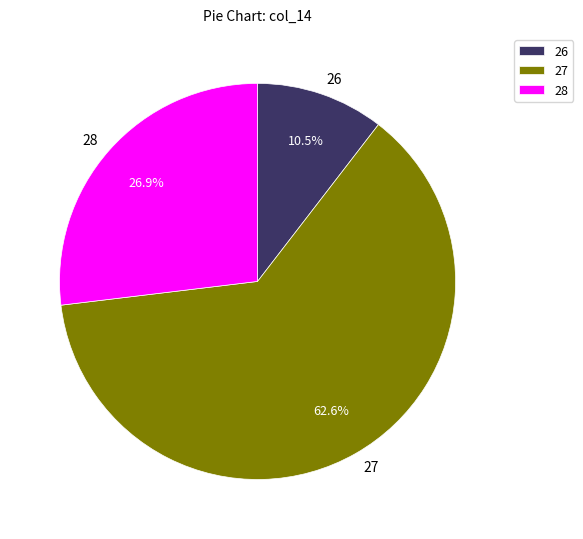

Does any single category account for the majority?

Yes